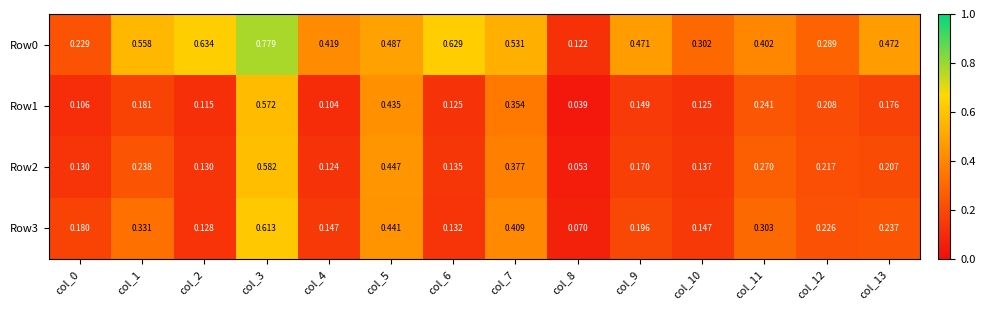

Is the value of Row2 at col_8 greater than the value of Row3 at col_12?

No